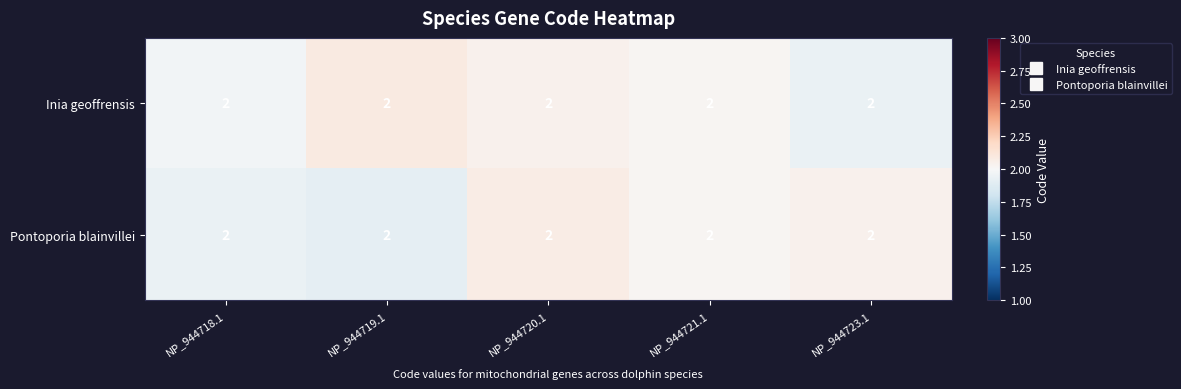

What is the average value of the Pontoporia blainvillei series?

2.0